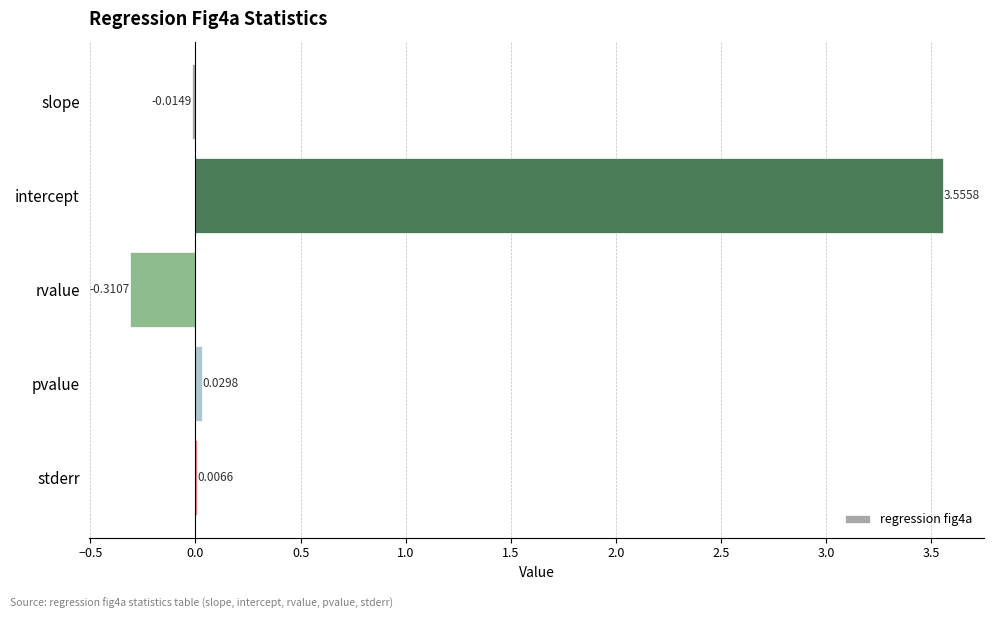

How many series are shown in this chart?

1